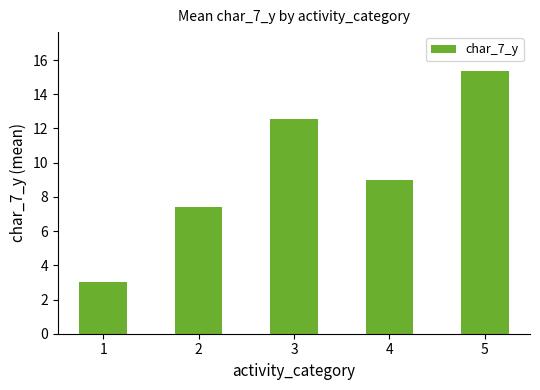

Between 4 and 2, which is larger?

4